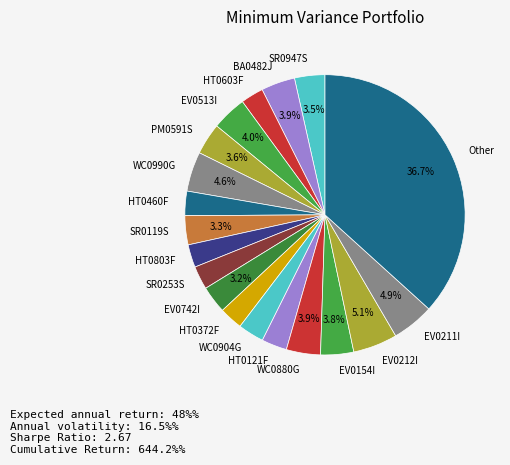

Is it true that EV0742I is 3% of the pie?

True